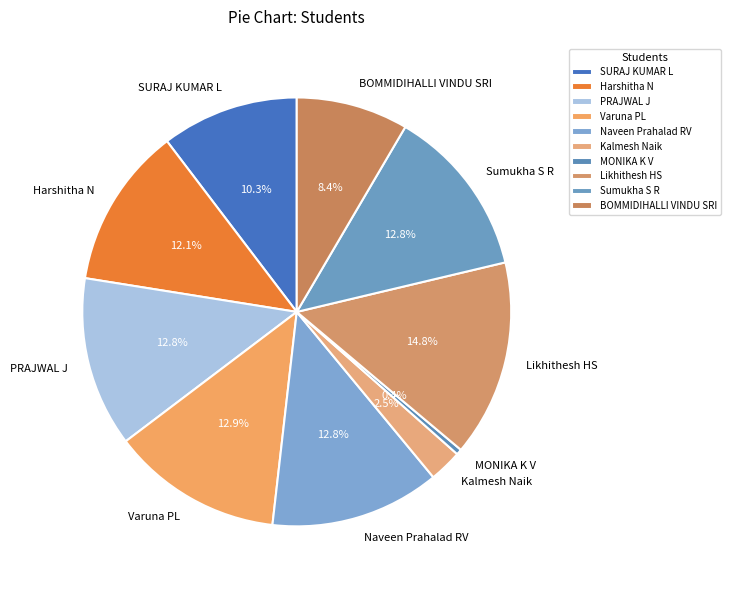

What is the ratio of the value at Likhithesh HS to the value at Sumukha S R?

1.2